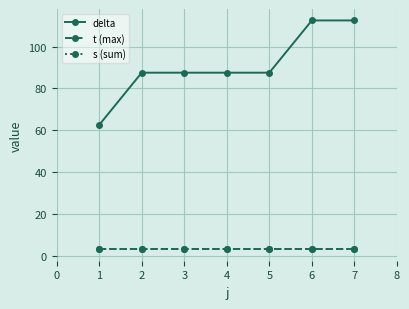

Does the chart have visible grid lines?

Yes